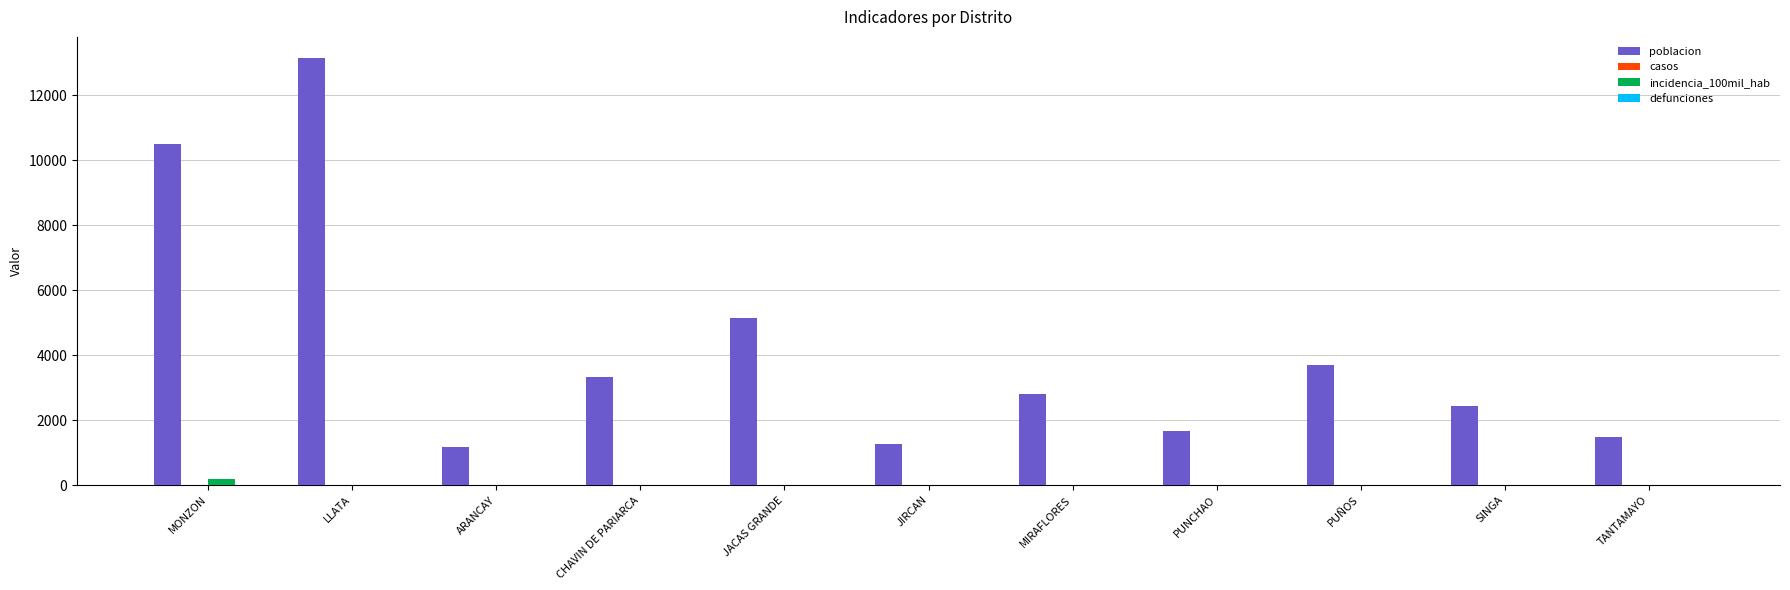

Does the chart contain stacked bars?

No